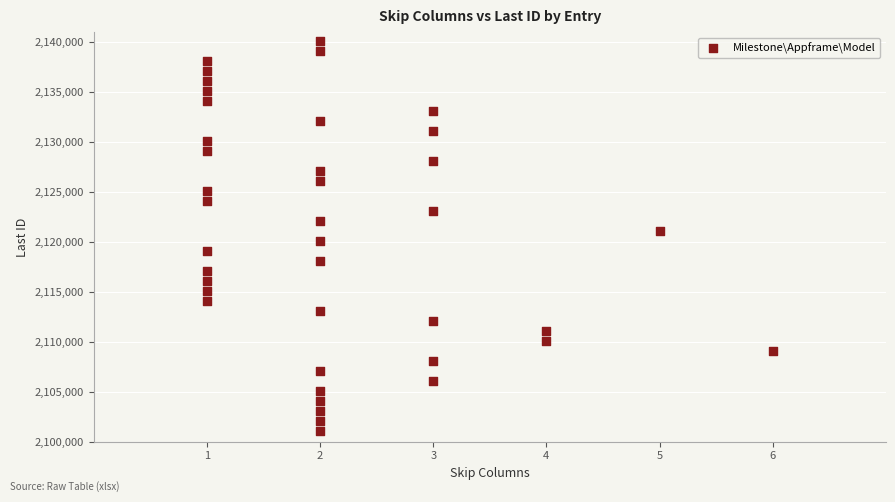

What is the range of X values (max minus min)?

5